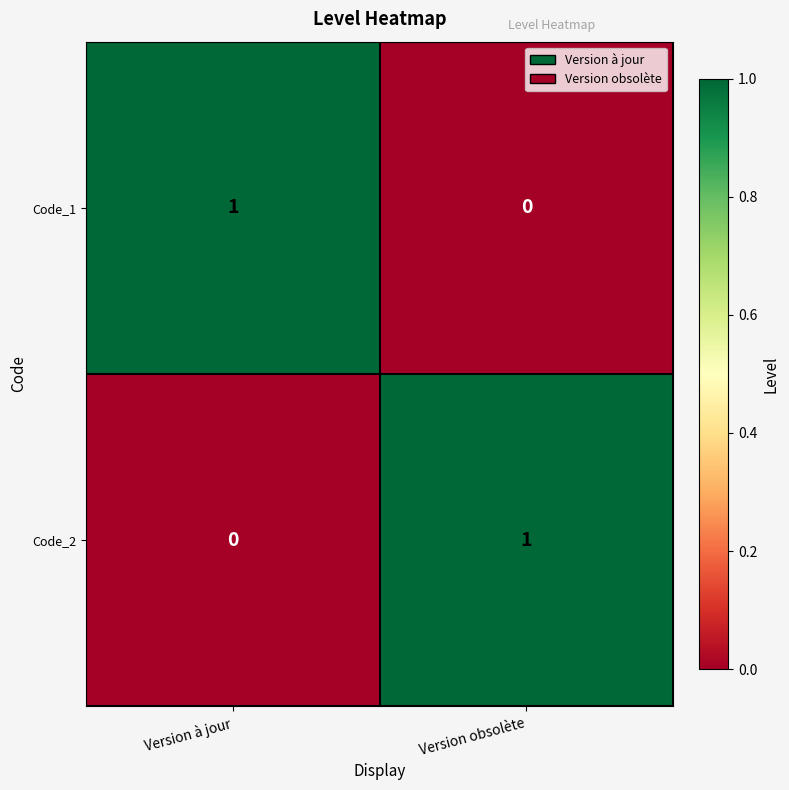

At which label does Code_2 reach its peak?

Version obsolète